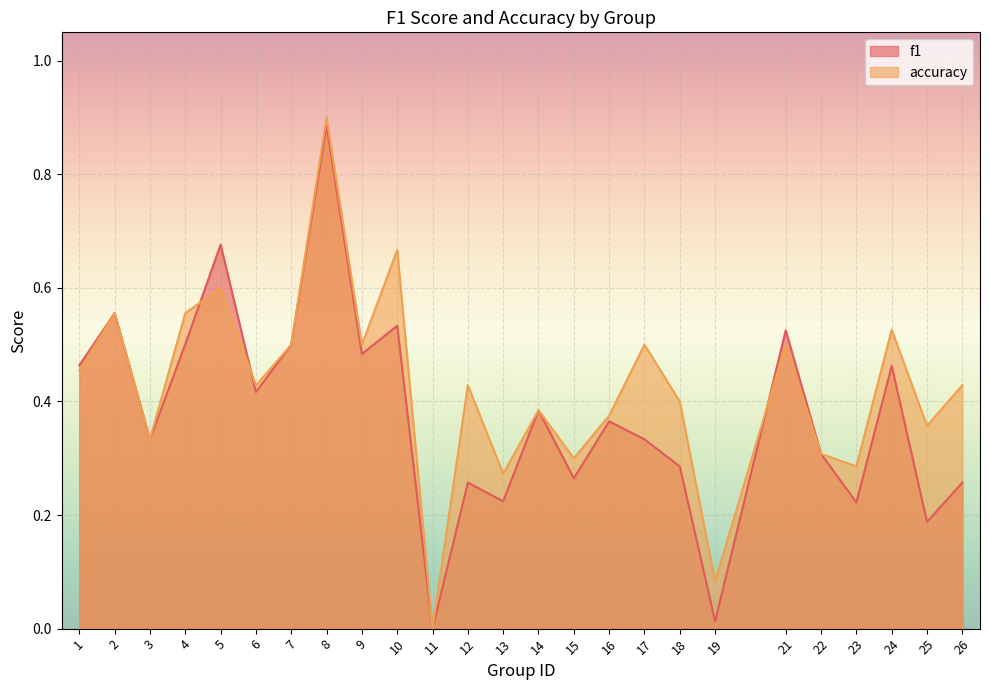

What are all the series names shown in the legend?

f1, accuracy